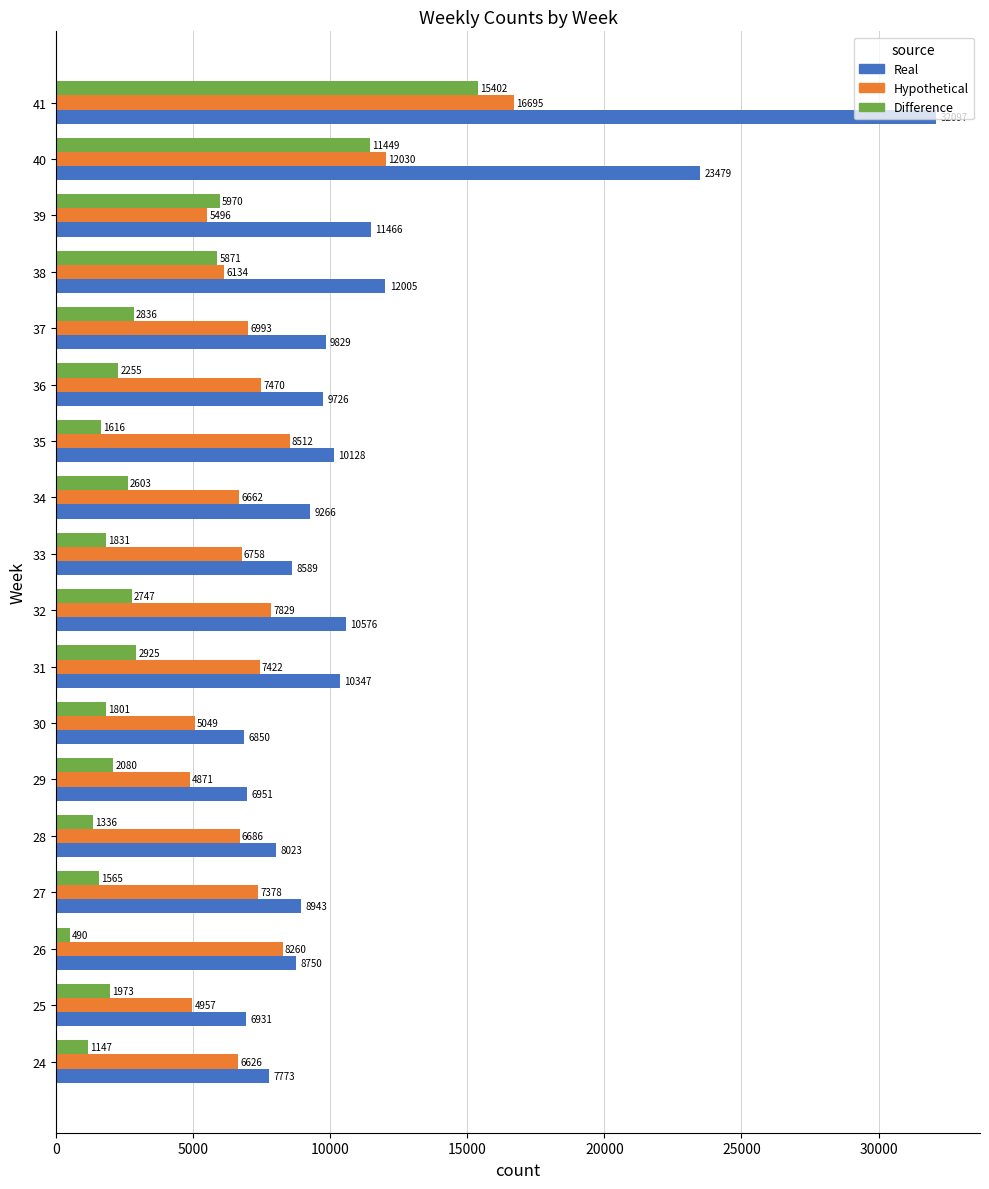

List the series in order of their overall mean, lowest first.

Difference, Hypothetical, Real